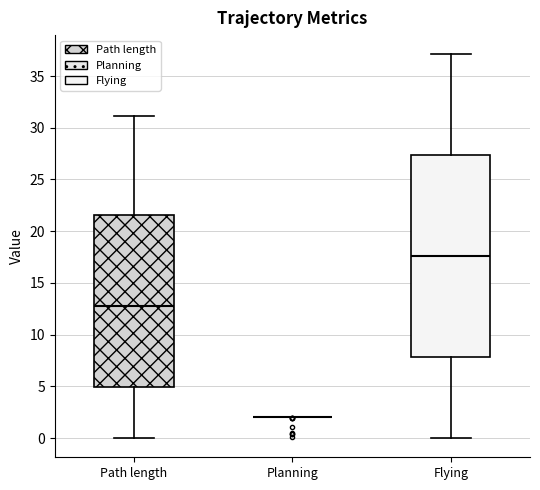

Where does the lower whisker of the box for Path length end on the y-axis? The values are not printed on the chart, so give them approximately, as read against the axis.

0.0